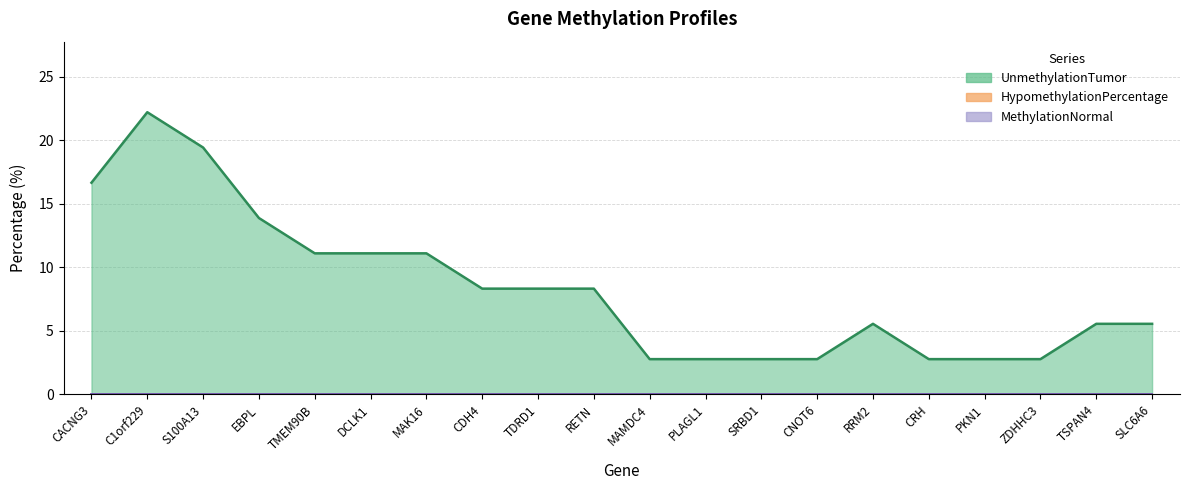

How many lines are shown in the chart?

3